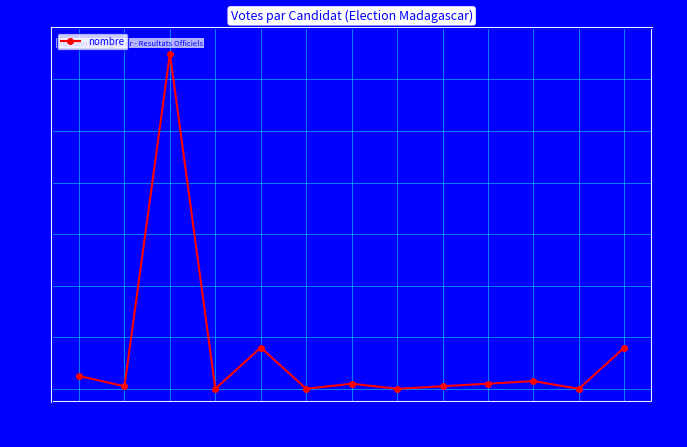

Reading left to right, transcribe all the data shown in this chart.

1=5	2=1	3=130	4=0	5=16	6=0	7=2	8=0	9=1	10=2	11=3	12=0	13=16